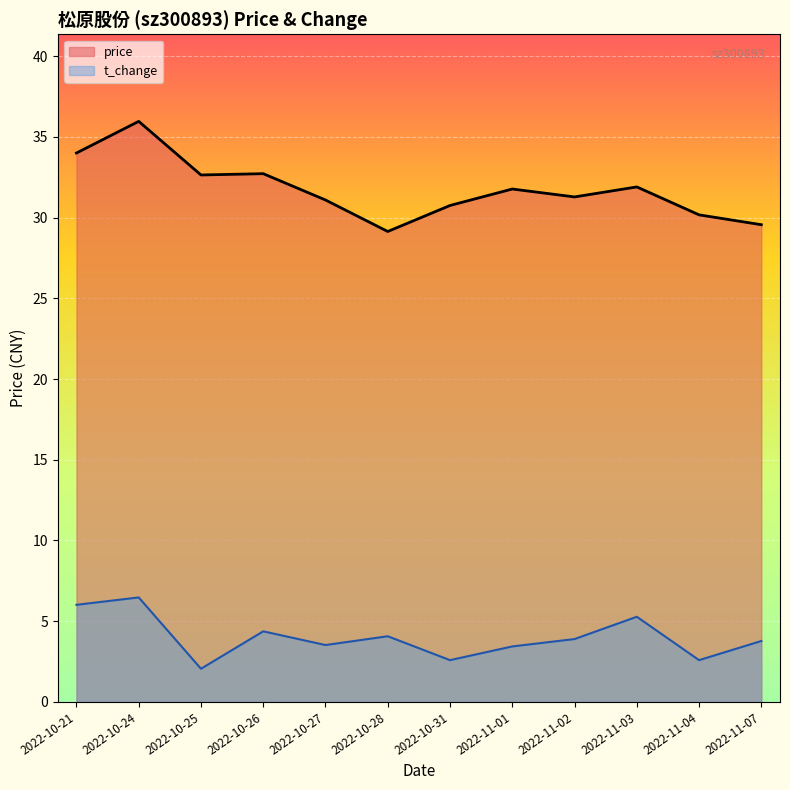

The t_change series shows 2.6 at 2022-11-04. True or false?

True